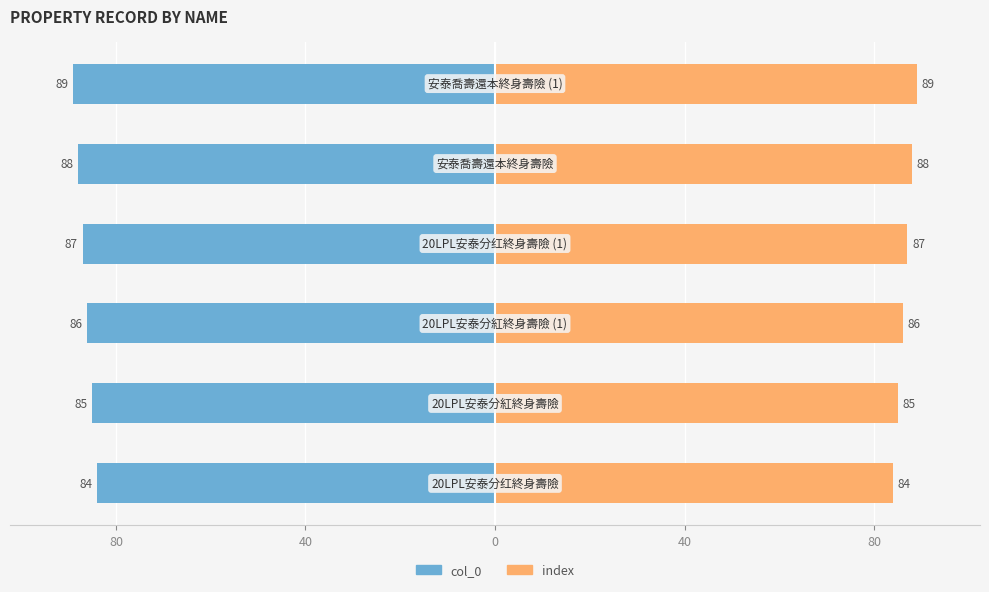

Reading right to left, transcribe all the data shown in this chart.

col_0: -89	-88	-87	-86	-85	-84
index: 89	88	87	86	85	84